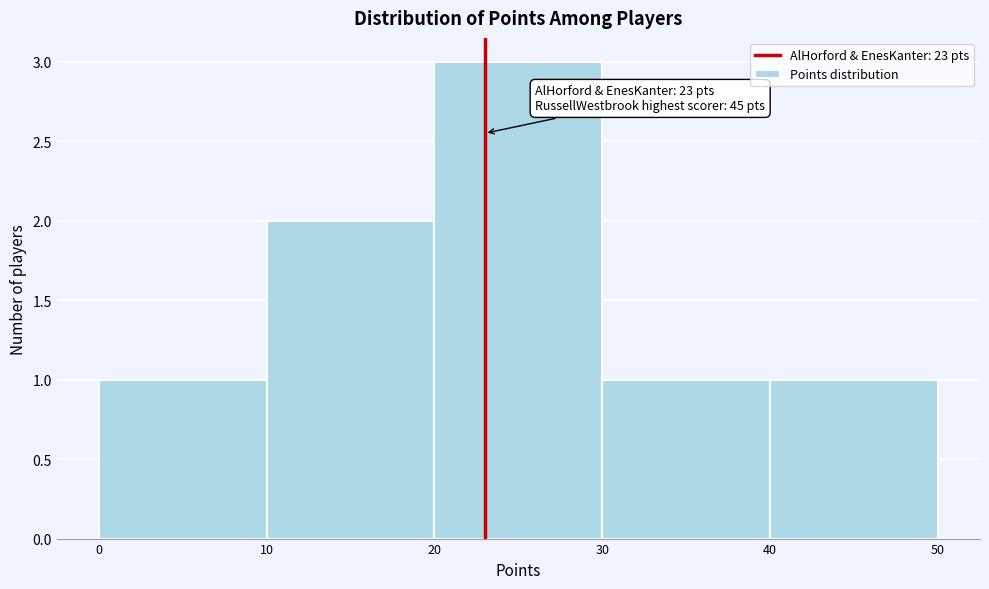

Which range on the x-axis has the tallest bar?

20 to 30